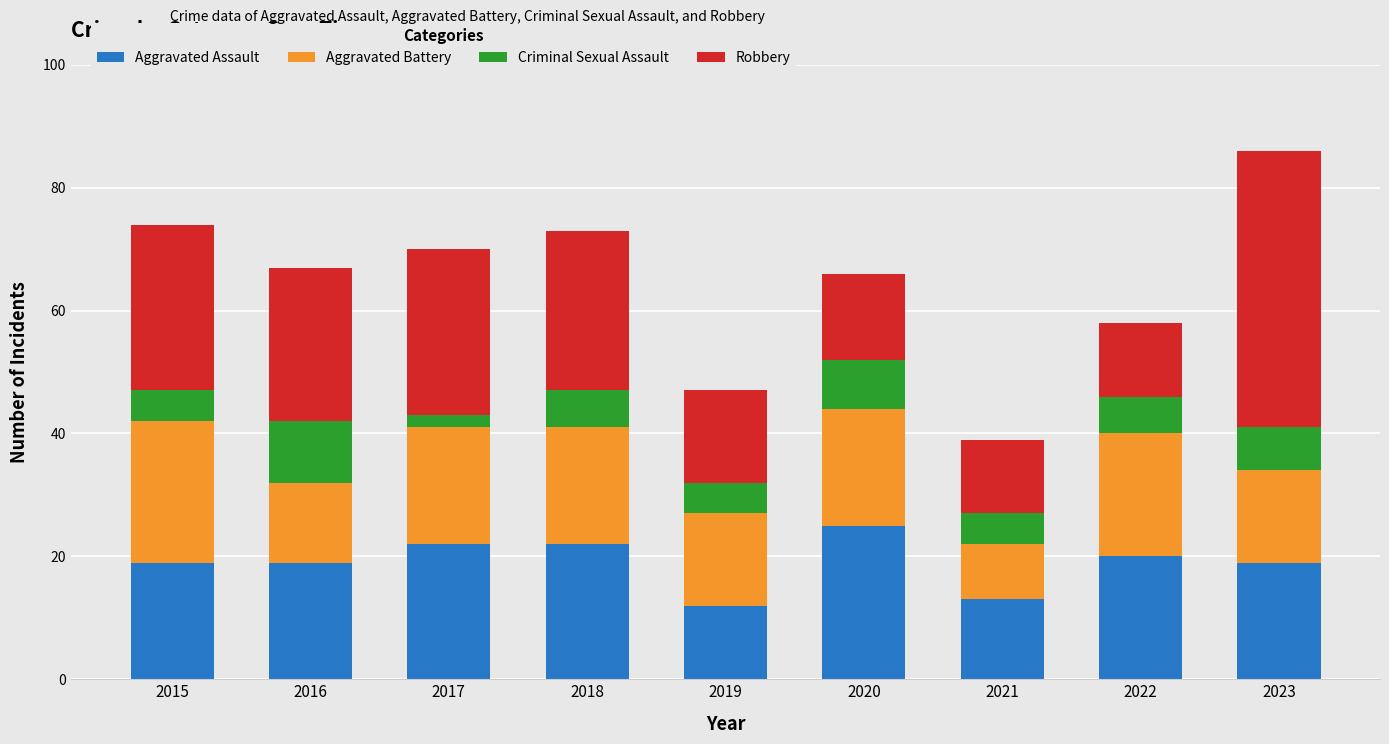

What are all the series names shown in the legend?

Aggravated Assault, Aggravated Battery, Criminal Sexual Assault, Robbery